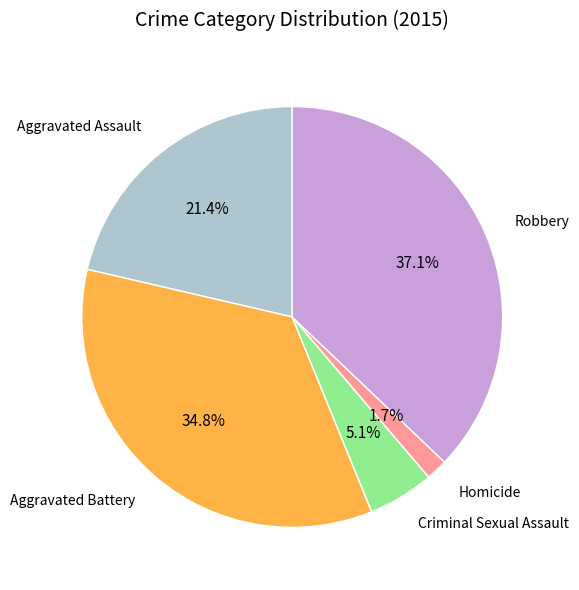

Is there a majority slice in this chart?

No